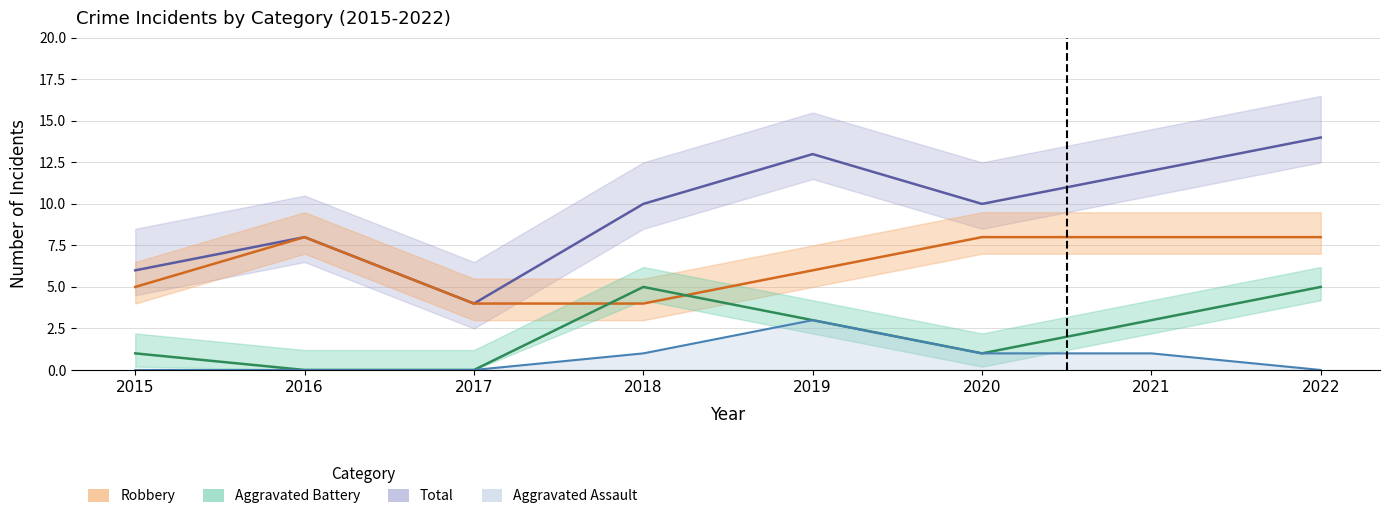

The value of Total at 2015 is 6. True or false?

True